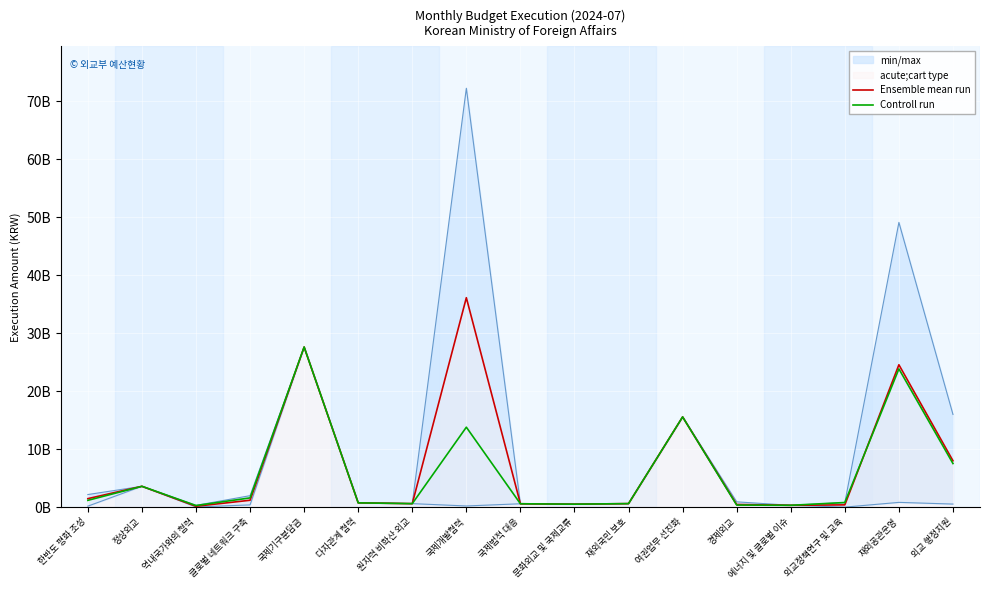

What is the approximate value of Controll run at 여권업무 선진화, to the nearest 10?

15554133680